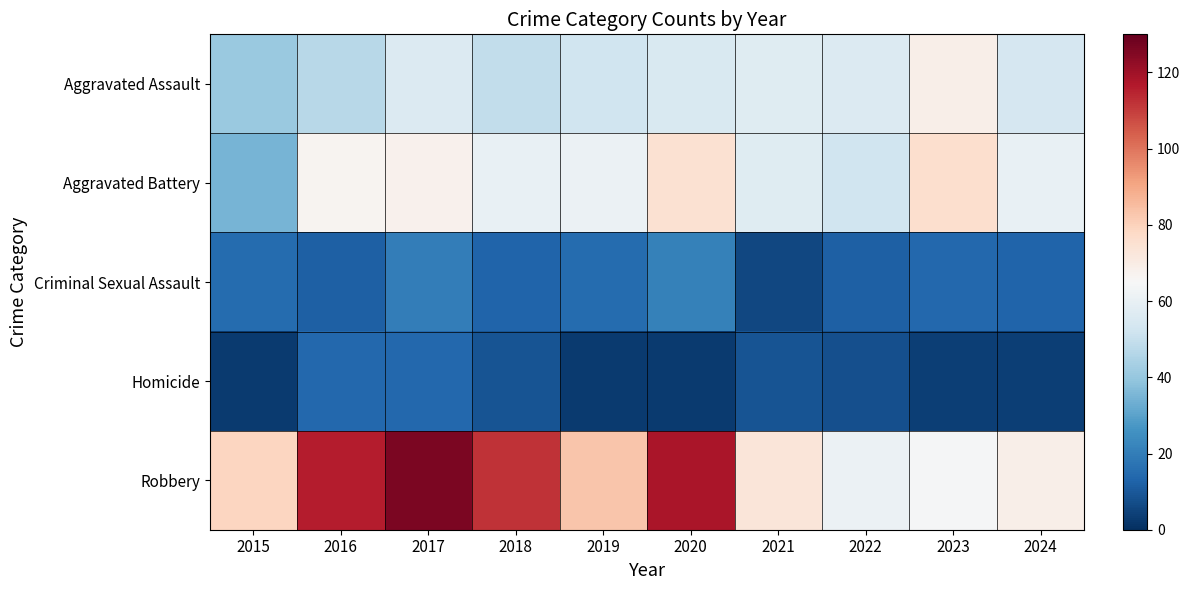

Which series changed the most between 2017 and 2023?

Robbery